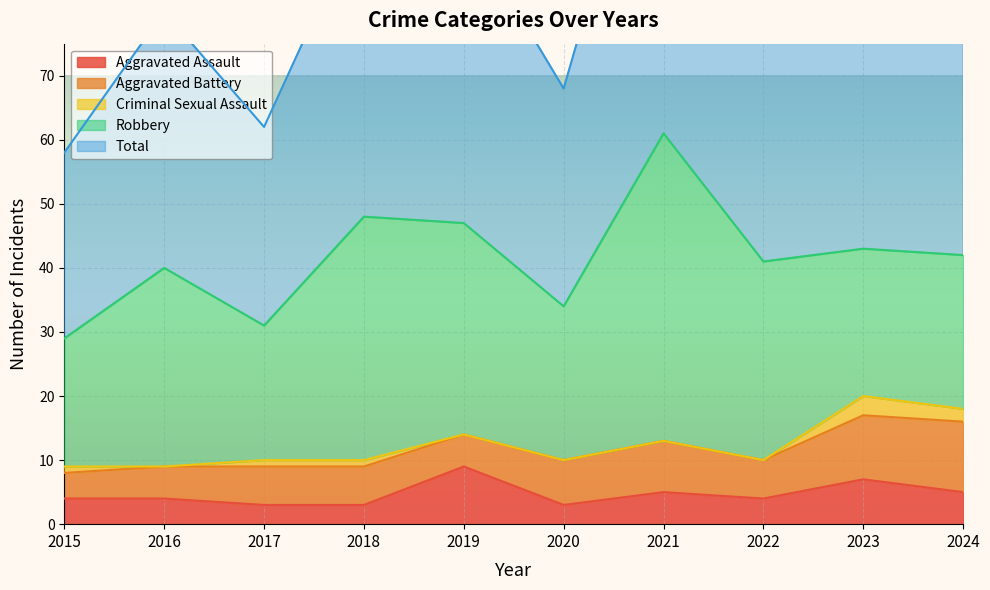

How many lines are shown in the chart?

5